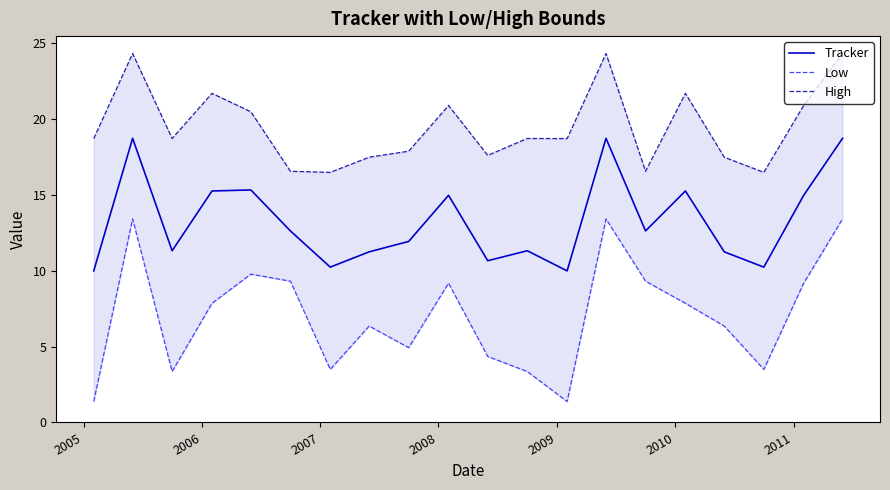

At how many categories does at least one series exceed 7?

20